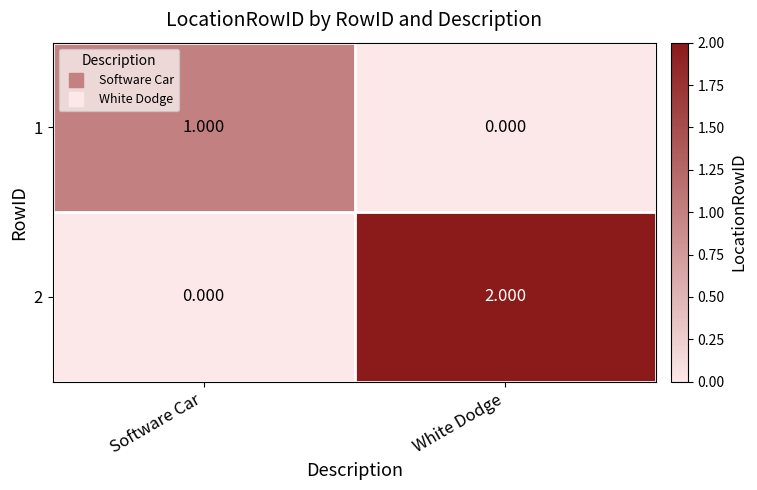

What is the spread (max minus min) of values at Software Car?

1